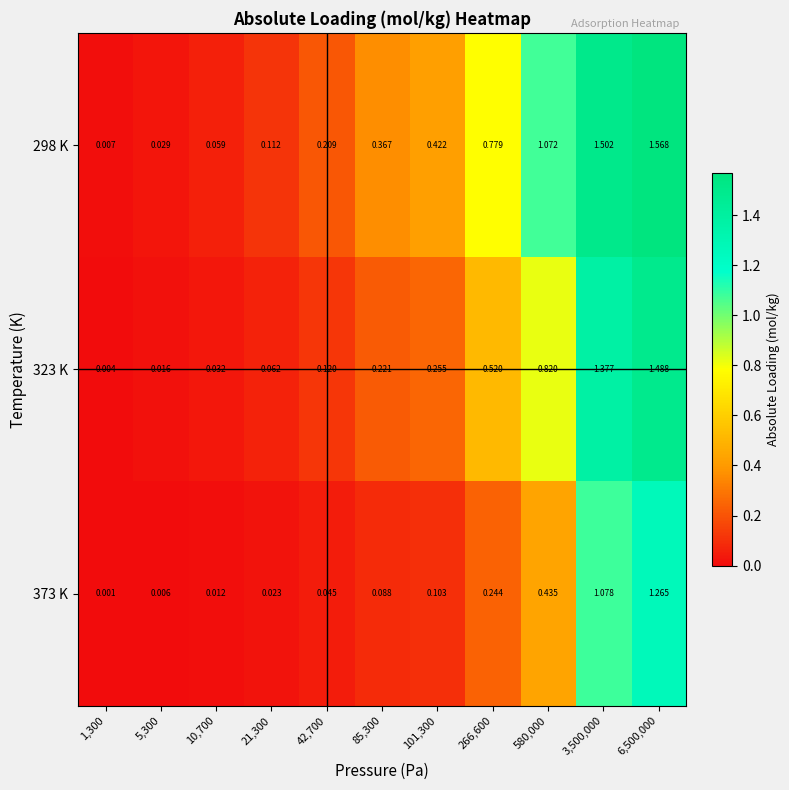

How many data points does each series have?

11